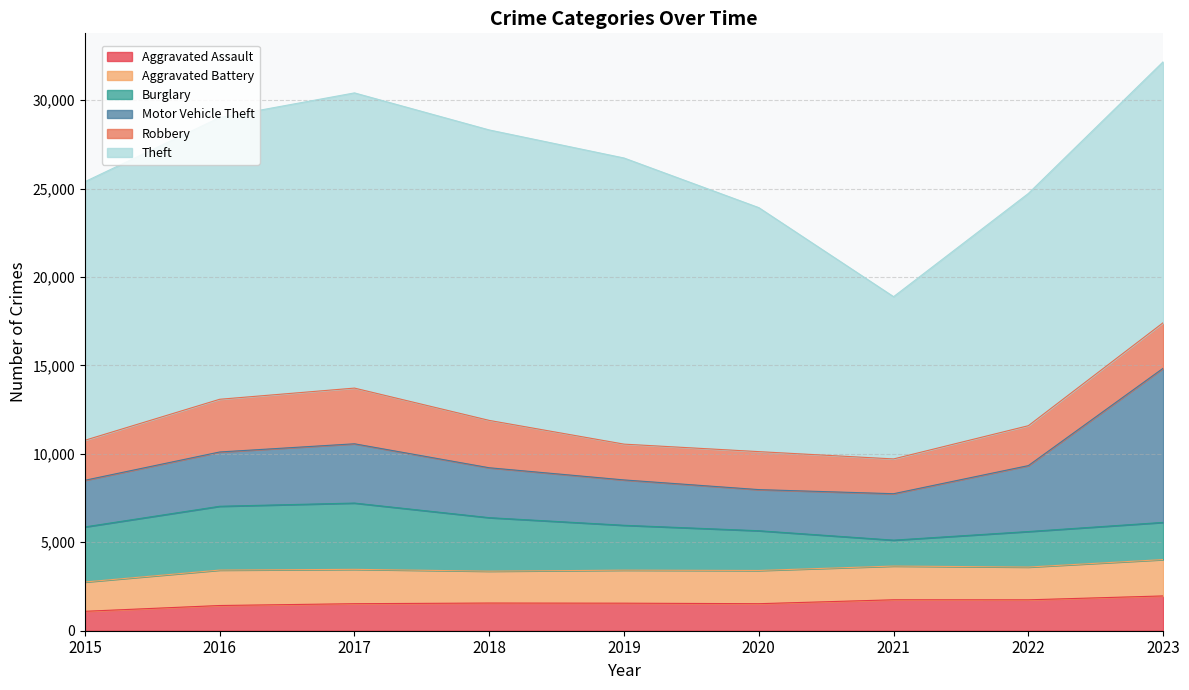

What is the difference between the second highest and minimum values in the Theft series?

7248